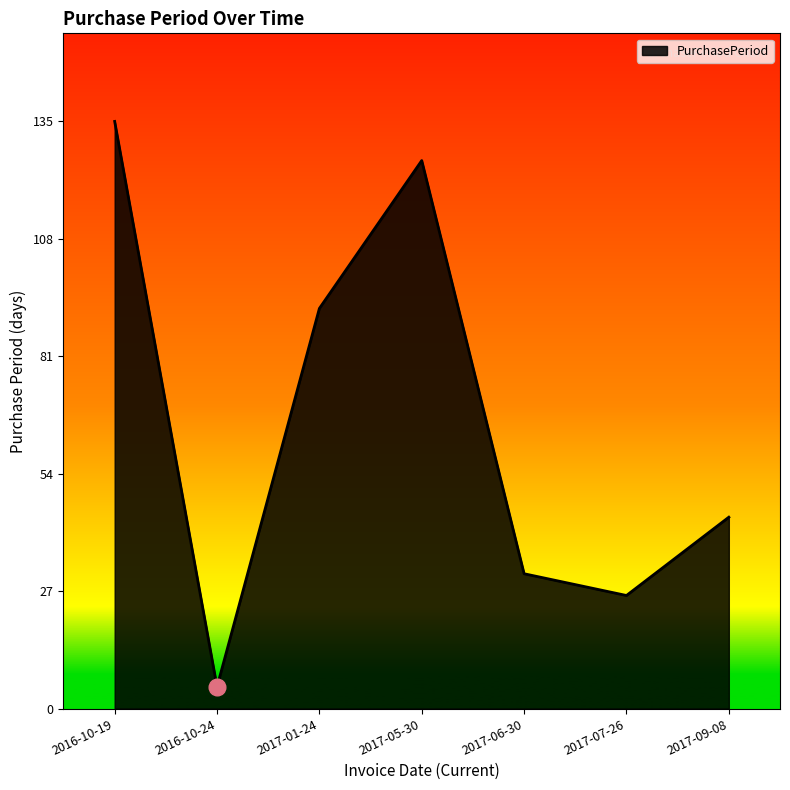

What is the sum of all values?

459